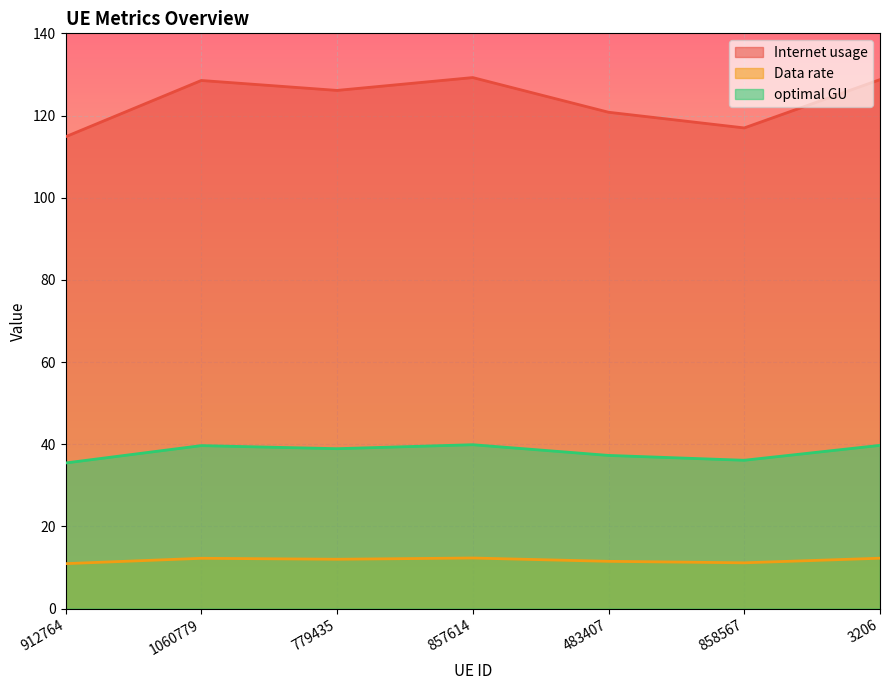

Which series changed the most between 1060779 and 3206?

Internet usage